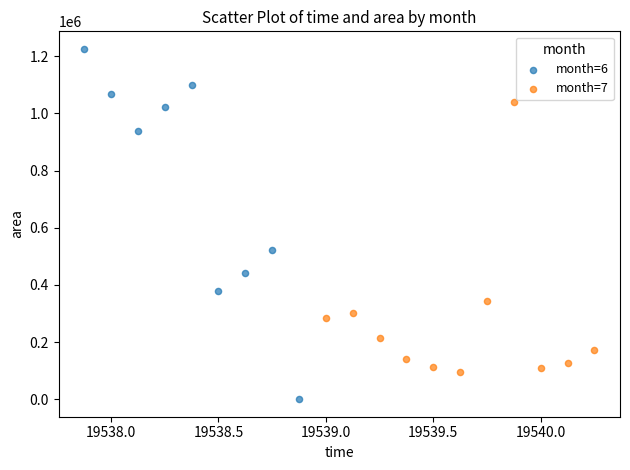

Which series reaches the minimum Y coordinate?

month=6